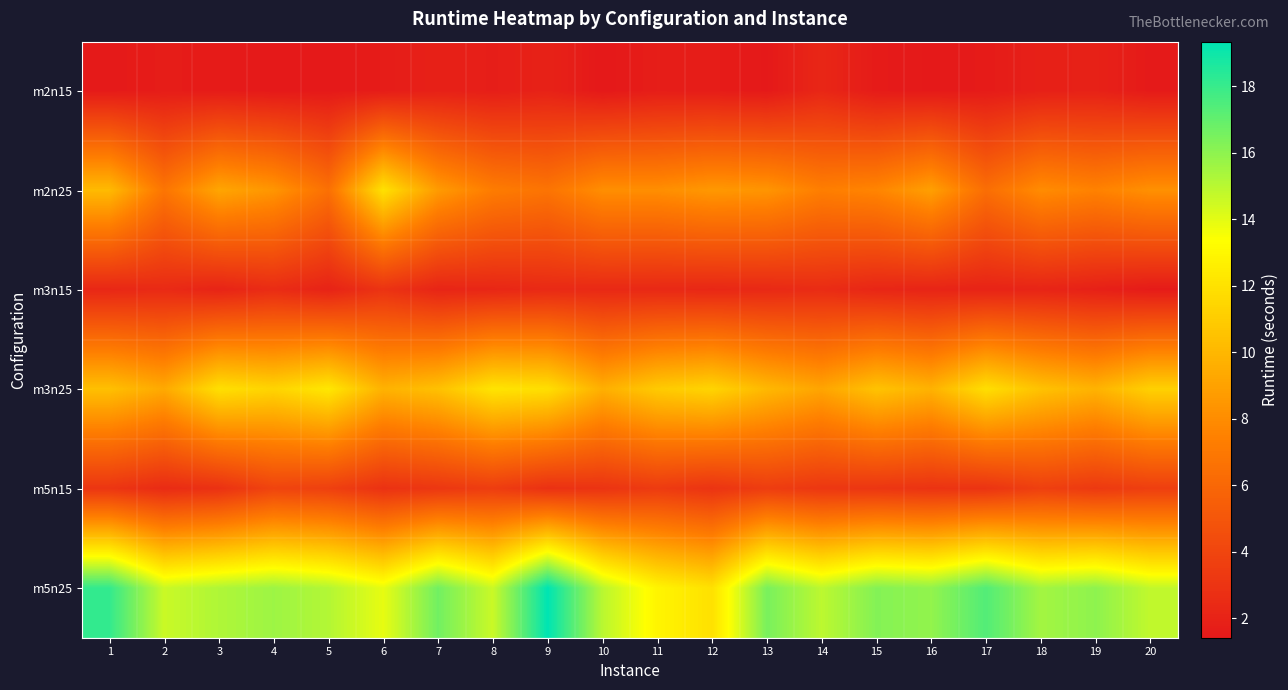

Reading left to right, extract all data points from this chart.

m2n15: 1=1.5	2=1.6	3=1.6	4=1.4	5=1.4	6=1.6	7=1.9	8=1.7	9=2.0	10=1.4	11=1.7	12=1.6	13=1.5	14=2.2	15=1.6	16=1.5	17=1.6	18=1.9	19=1.9	20=1.5
m2n25: 1=10.2	2=6.8	3=9.2	4=8.4	5=6.5	6=12.0	7=8.7	8=7.2	9=6.7	10=8.1	11=8.1	12=8.6	13=8.4	14=7.3	15=7.7	16=8.9	17=6.4	18=8.0	19=7.5	20=8.2
m3n15: 1=2.3	2=2.4	3=2.1	4=2.5	5=2.0	6=2.9	7=2.1	8=2.2	9=2.4	10=2.4	11=2.3	12=2.3	13=2.4	14=2.5	15=2.2	16=2.1	17=2.0	18=2.1	19=1.9	20=1.6
m3n25: 1=10.4	2=9.4	3=11.9	4=11.4	5=12.3	6=9.8	7=10.4	8=12.1	9=11.9	10=9.6	11=10.9	12=11.4	13=10.1	14=9.1	15=10.6	16=9.8	17=11.9	18=10.5	19=9.8	20=11.2
m5n15: 1=3.1	2=2.5	3=2.8	4=3.9	5=3.7	6=2.9	7=3.2	8=3.5	9=2.8	10=3.0	11=3.4	12=3.0	13=3.5	14=3.2	15=3.1	16=3.0	17=3.0	18=3.7	19=3.3	20=3.6
m5n25: 1=18.1	2=14.6	3=15.2	4=15.6	5=15.1	6=13.9	7=16.6	8=14.6	9=19.3	10=15.0	11=12.9	12=12.0	13=16.5	14=14.9	15=16.2	16=15.9	17=17.4	18=15.5	19=16.0	20=14.8